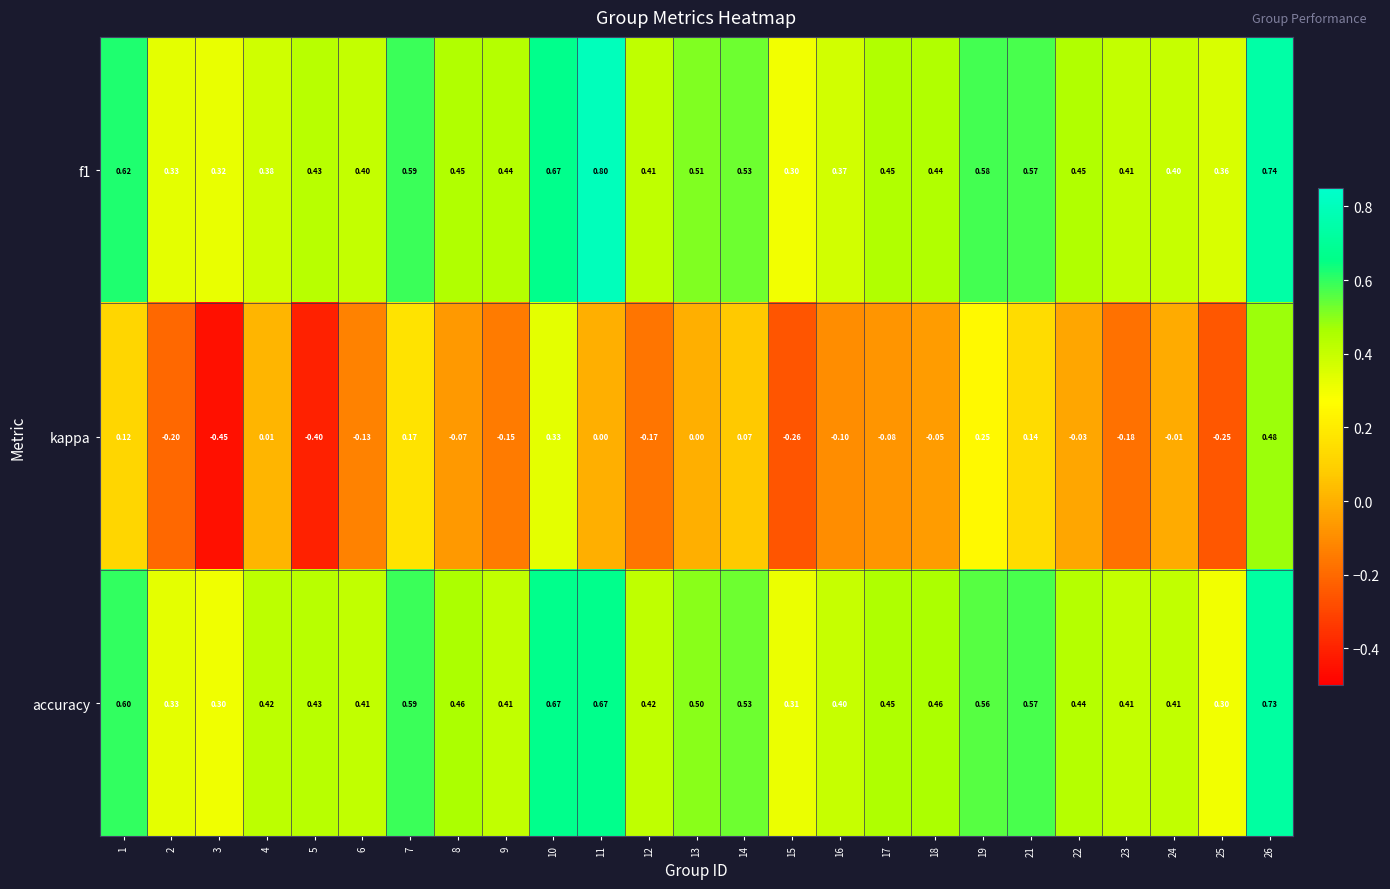

At 16, list the series in order from smallest to largest.

kappa, f1, accuracy